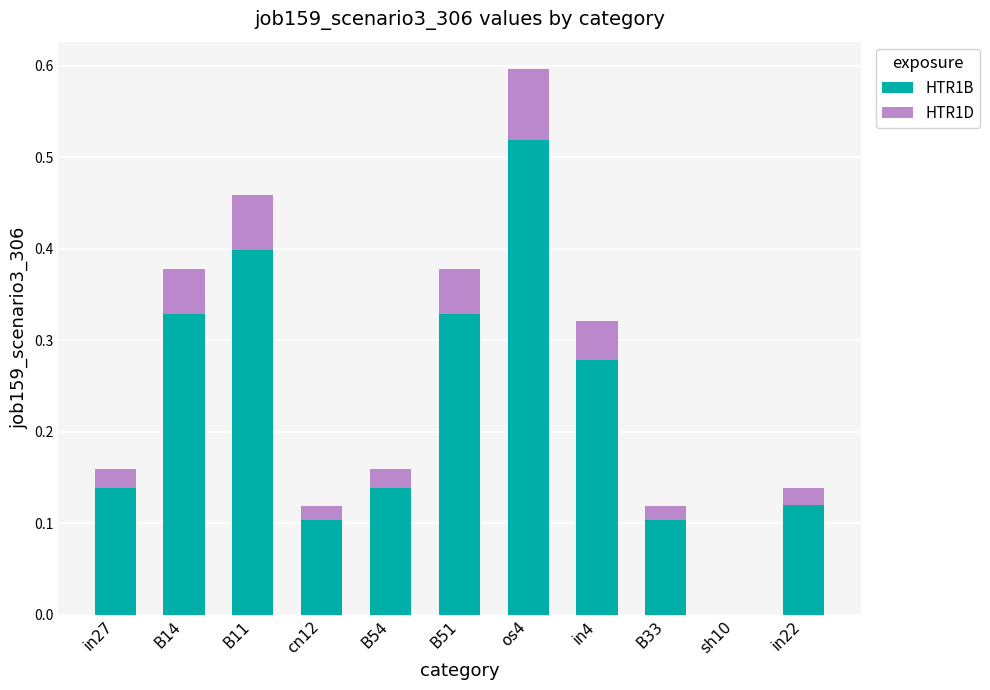

The HTR1B series shows 0.1 at B33. True or false?

True